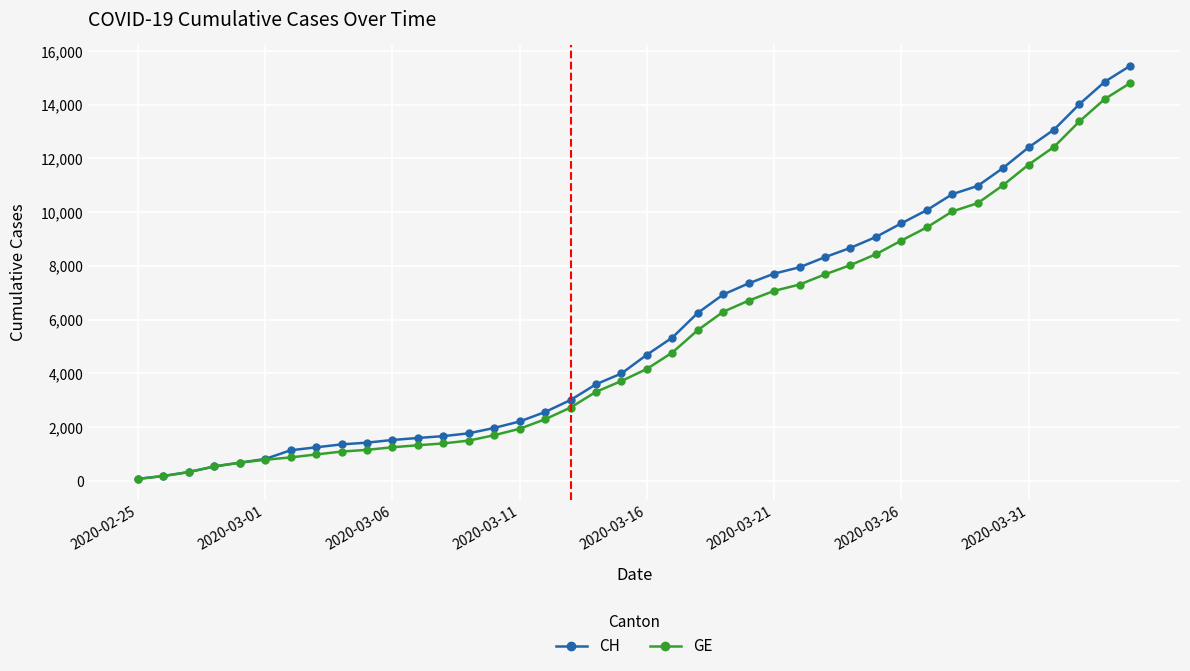

How many values in the GE series are below 4165?

20